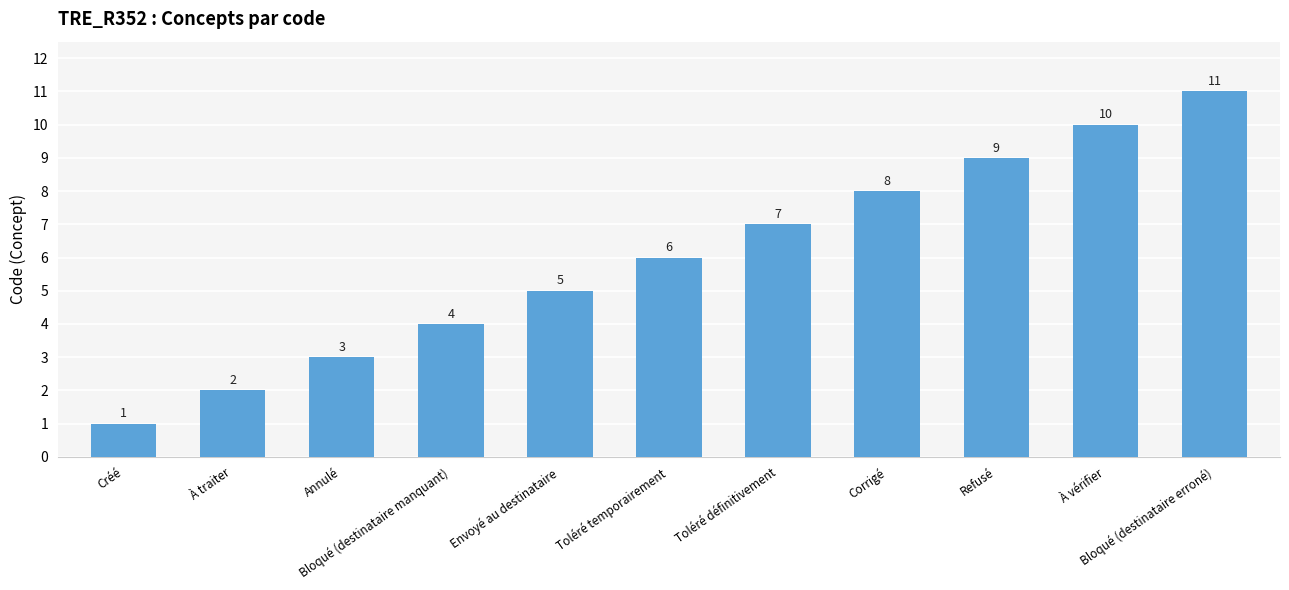

Reading right to left, extract all data points from this chart.

11	10	9	8	7	6	5	4	3	2	1